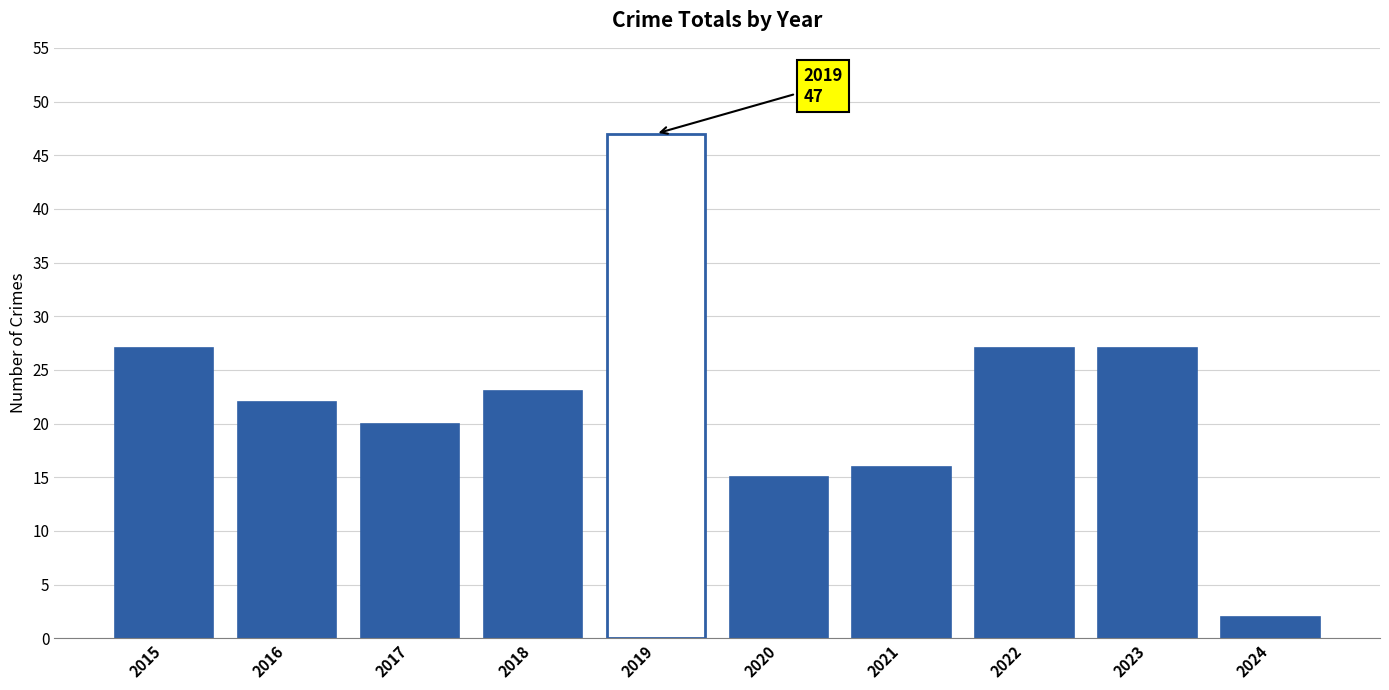

What is the value of the 8th bar from the left?

27